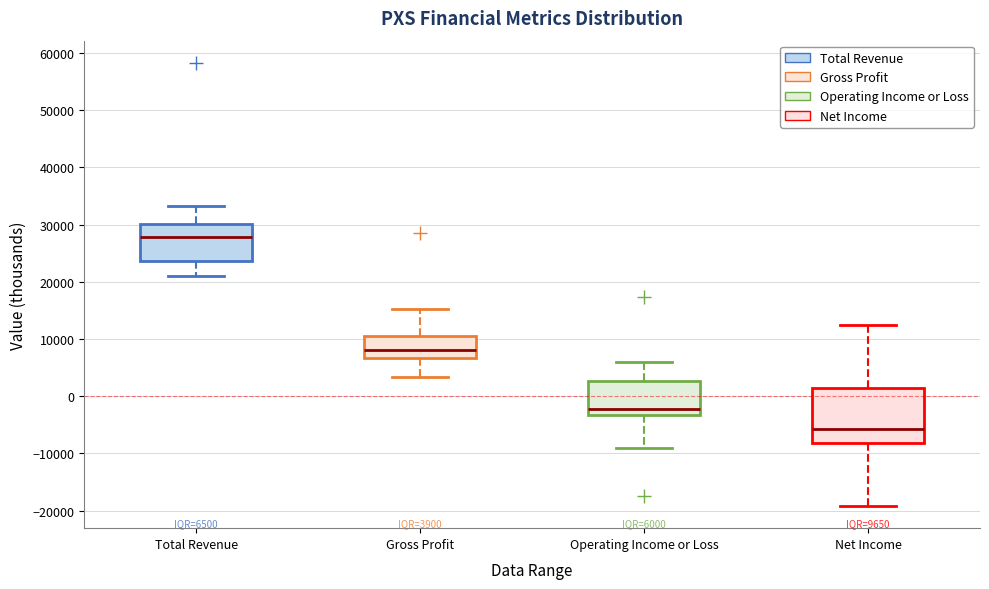

Comparing the boxes themselves (not the whiskers), which one is the tallest?

Net Income